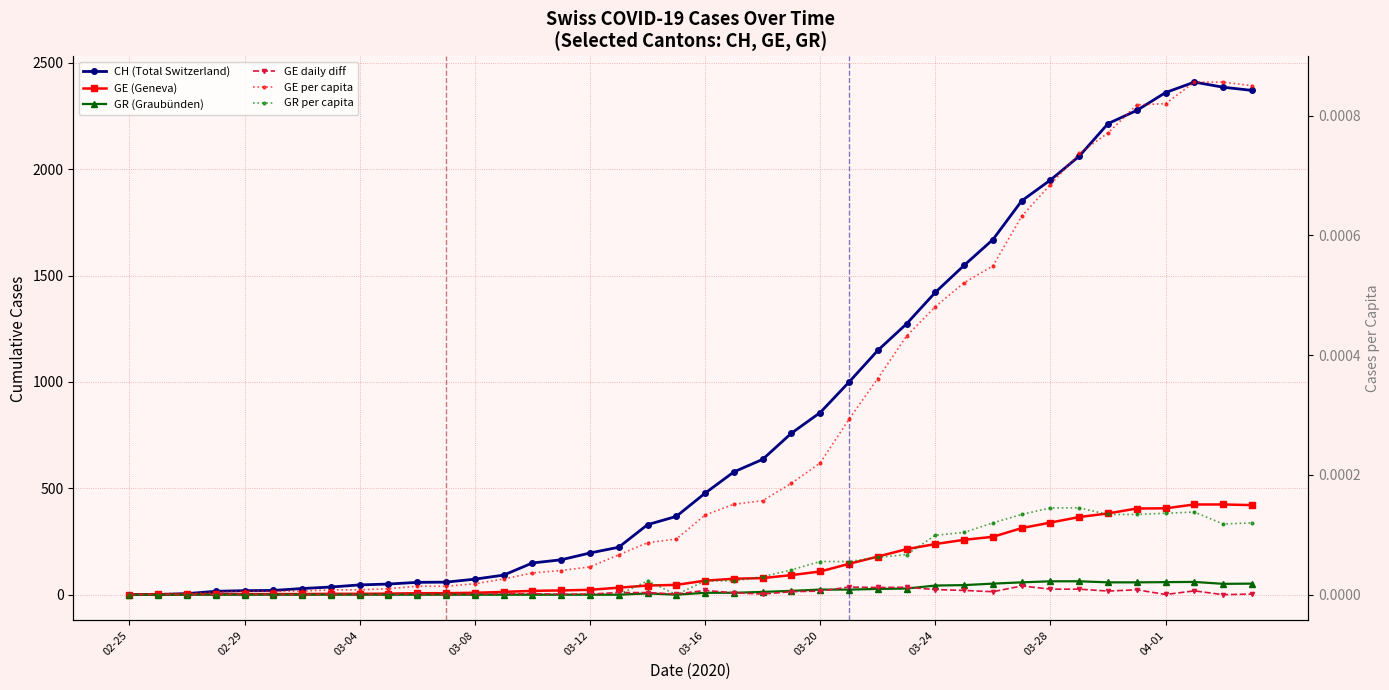

At how many categories does at least one series exceed 102?

26